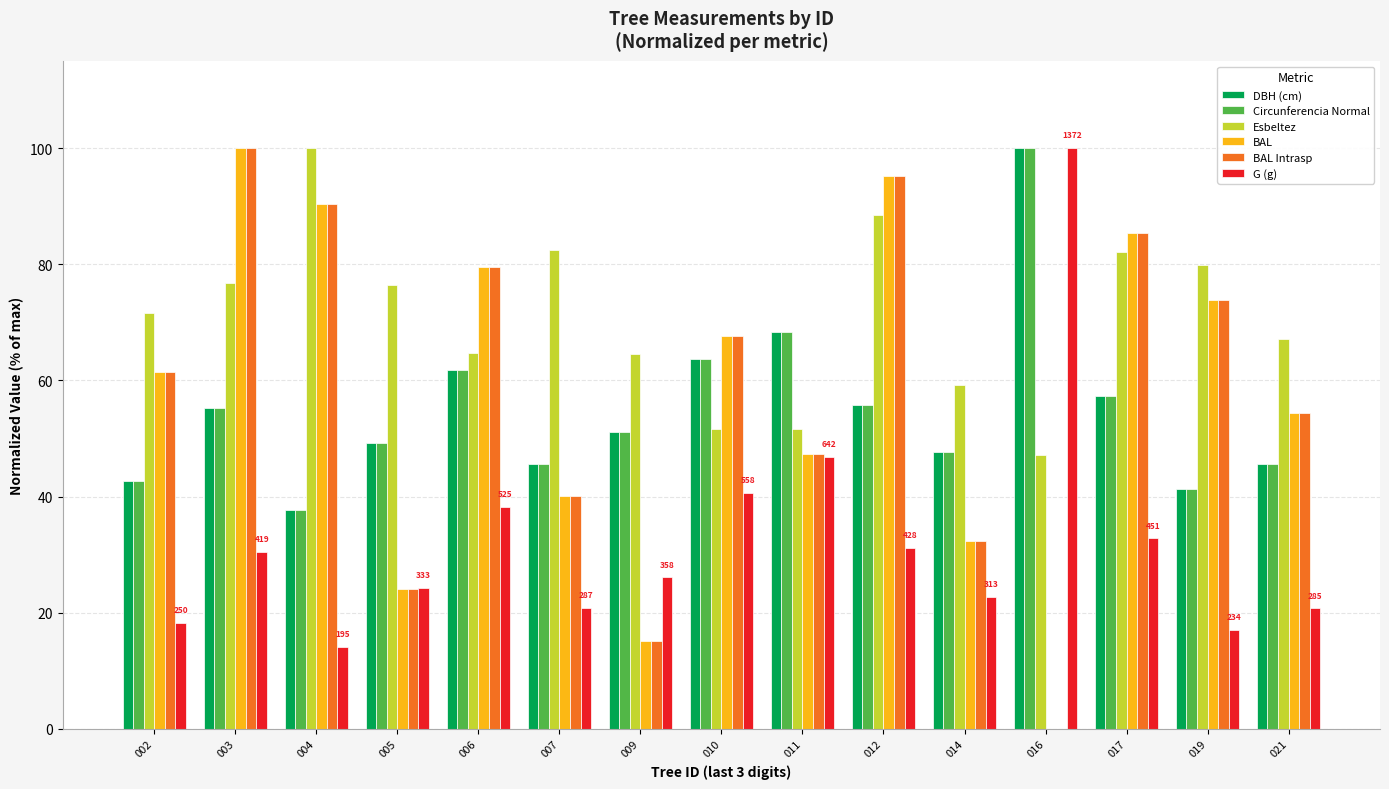

How many categories are shown in the chart?

15